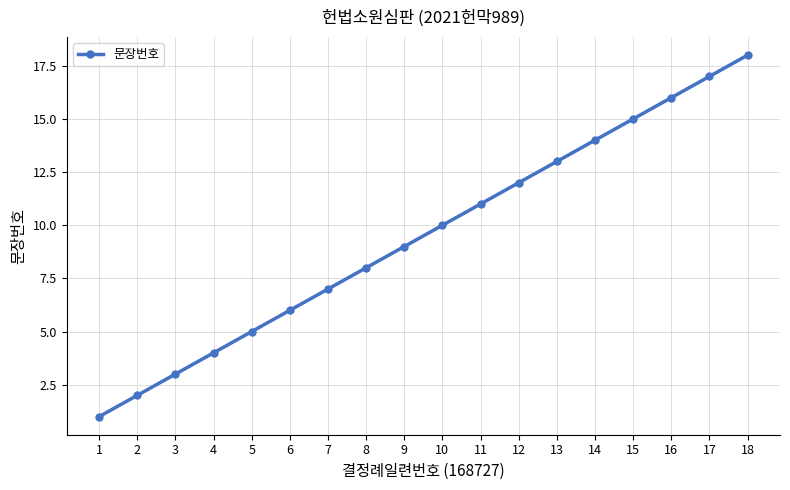

How many lines are shown in the chart?

1